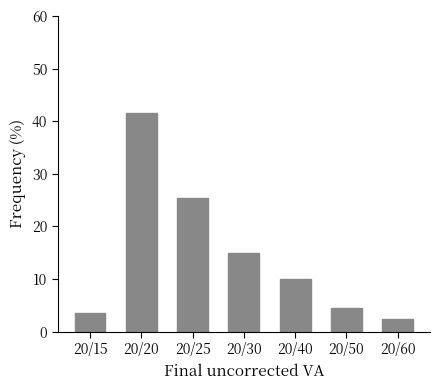

Reading left to right, extract all data points from this chart.

3.5	41.5	25.5	15.0	10.0	4.5	2.5